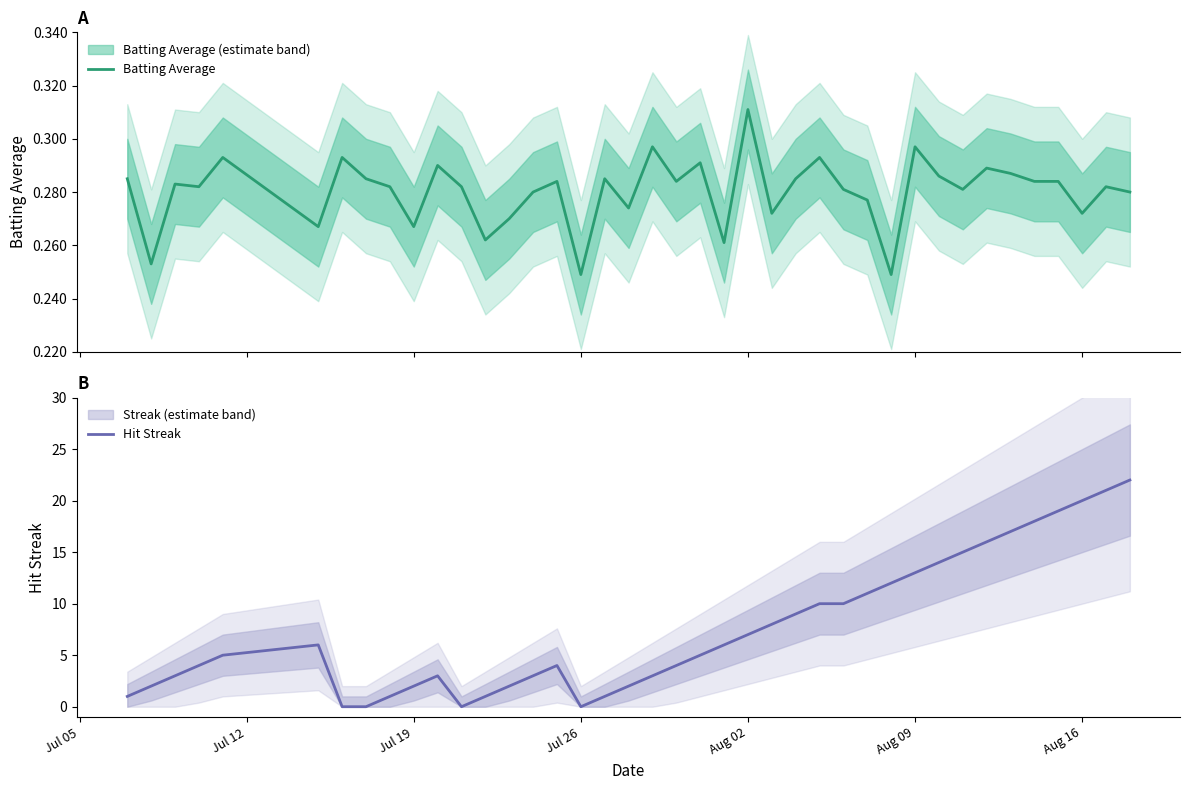

What is the maximum value for Hit Streak?

22